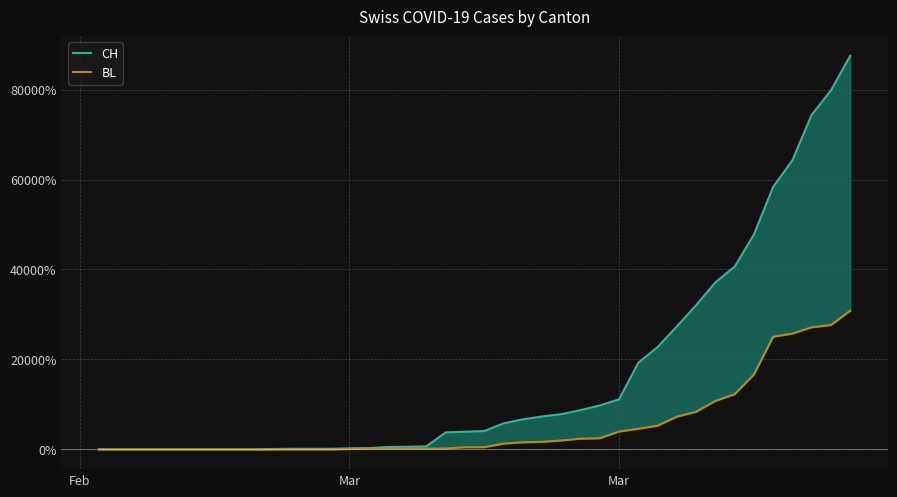

Does the chart display data point markers on the line(s)?

No